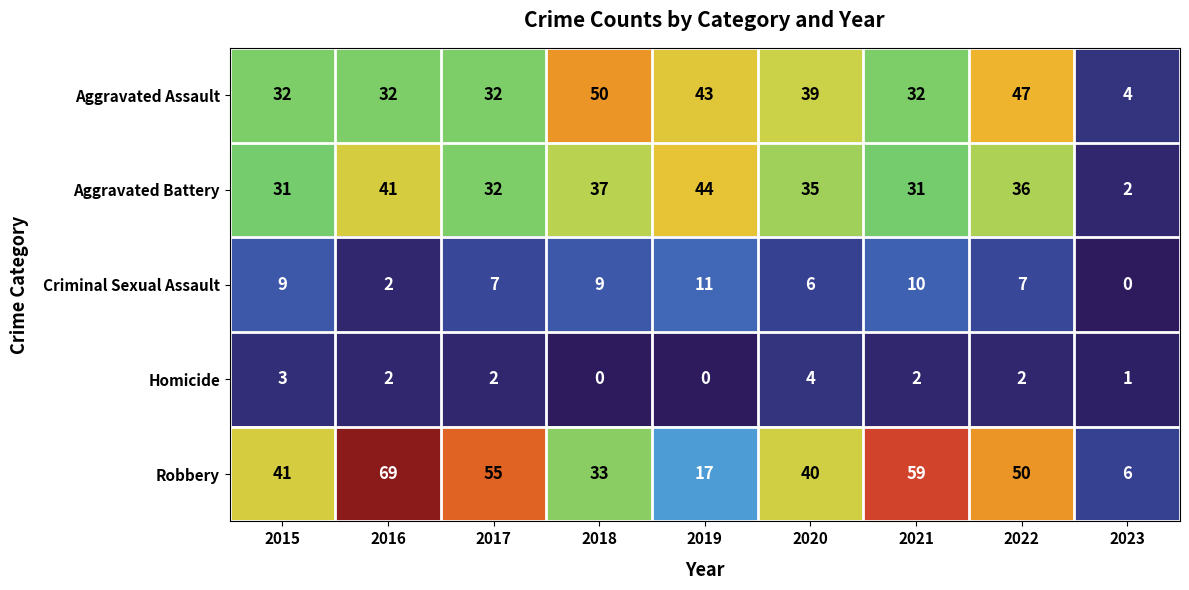

Which series has the largest range (max minus min)?

Robbery